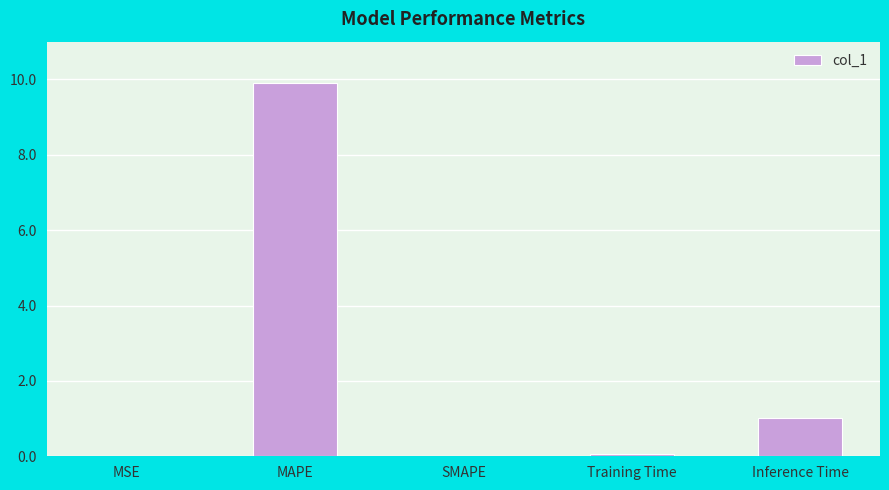

The chart shows a value of 0.1 at Training Time. True or false?

True